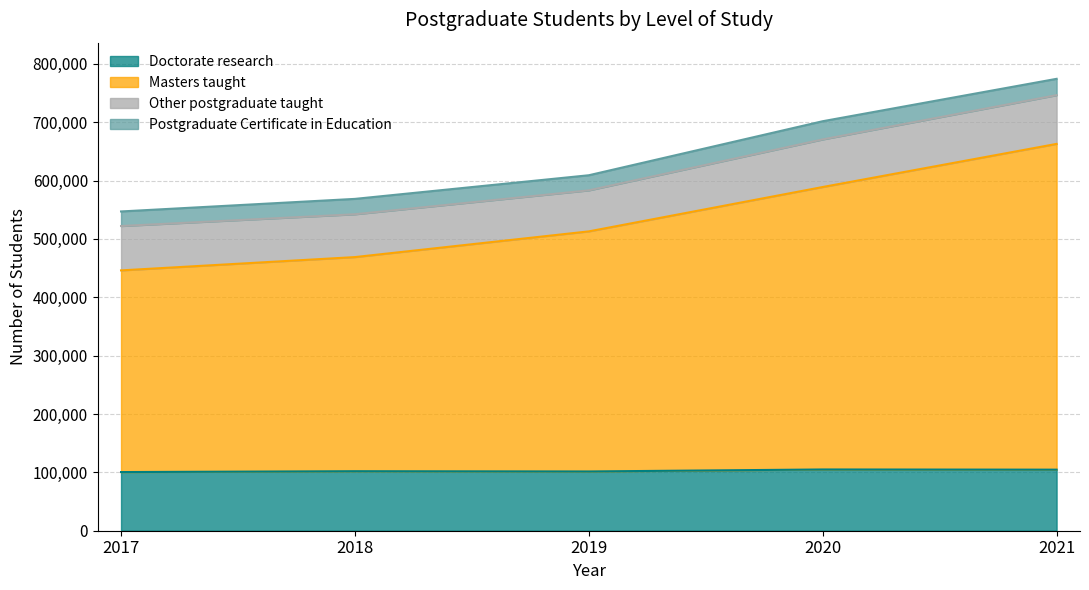

What are all the series names shown in the legend?

Doctorate research, Masters taught, Other postgraduate taught, Postgraduate Certificate in Education